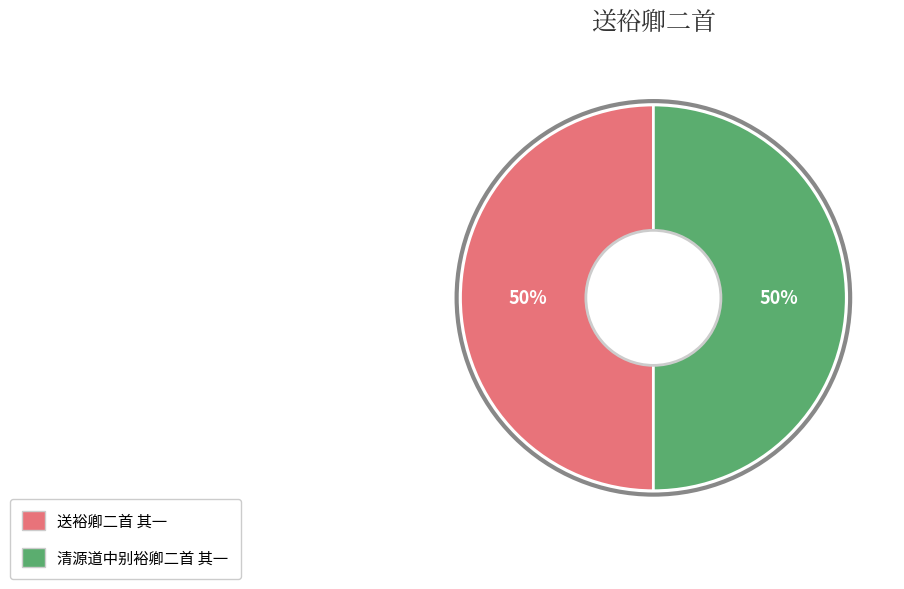

To the nearest percent, what portion does 送裕卿二首 其一 represent?

50%